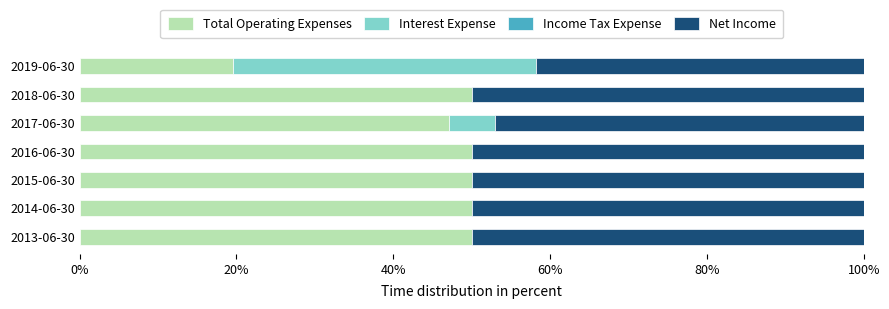

What is the total value across all series at 2015-06-30?

100.0